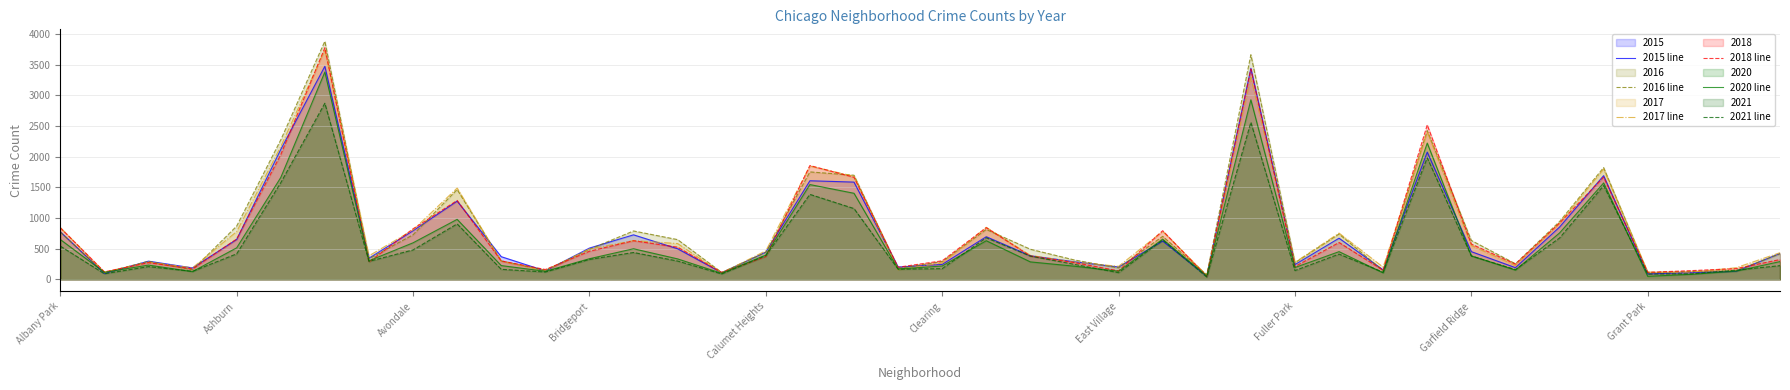

How many data points in 2021 line are above 326?

19